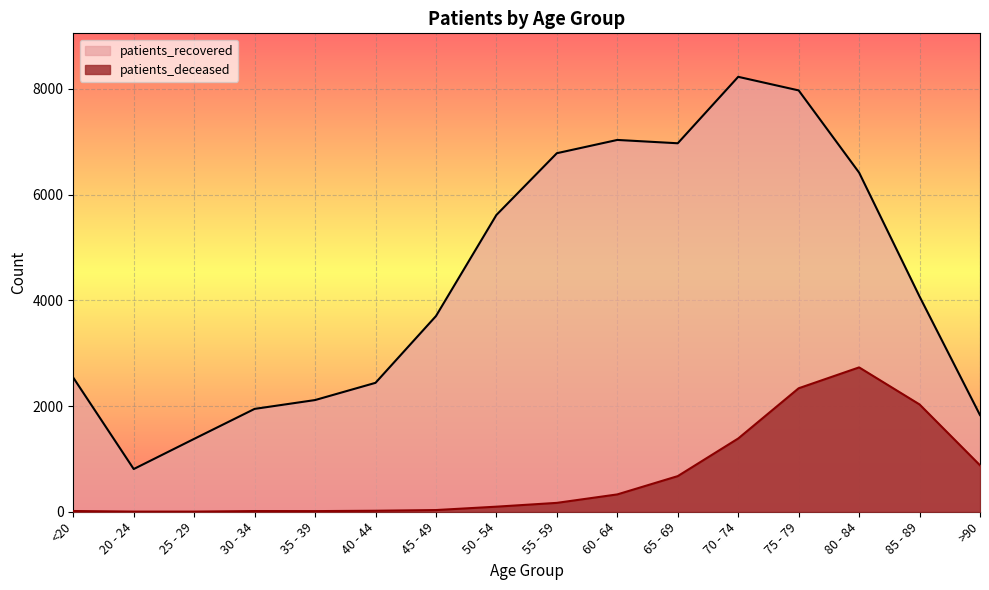

Reading left to right, extract all data points from this chart.

patients_deceased: <20=14	20 - 24=3	25 - 29=3	30 - 34=13	35 - 39=12	40 - 44=19	45 - 49=32	50 - 54=96	55 - 59=168	60 - 64=328	65 - 69=674	70 - 74=1386	75 - 79=2336	80 - 84=2731	85 - 89=2030	>90=879
patients_recovered: <20=2537	20 - 24=808	25 - 29=1379	30 - 34=1946	35 - 39=2113	40 - 44=2439	45 - 49=3702	50 - 54=5615	55 - 59=6783	60 - 64=7034	65 - 69=6971	70 - 74=8228	75 - 79=7971	80 - 84=6416	85 - 89=4072	>90=1829